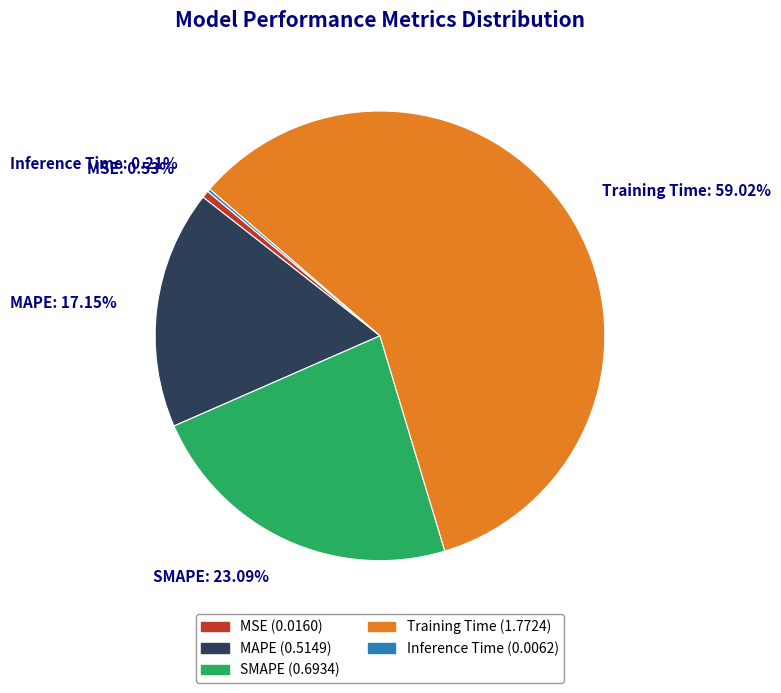

Does Training Time represent more than half of the total?

Yes